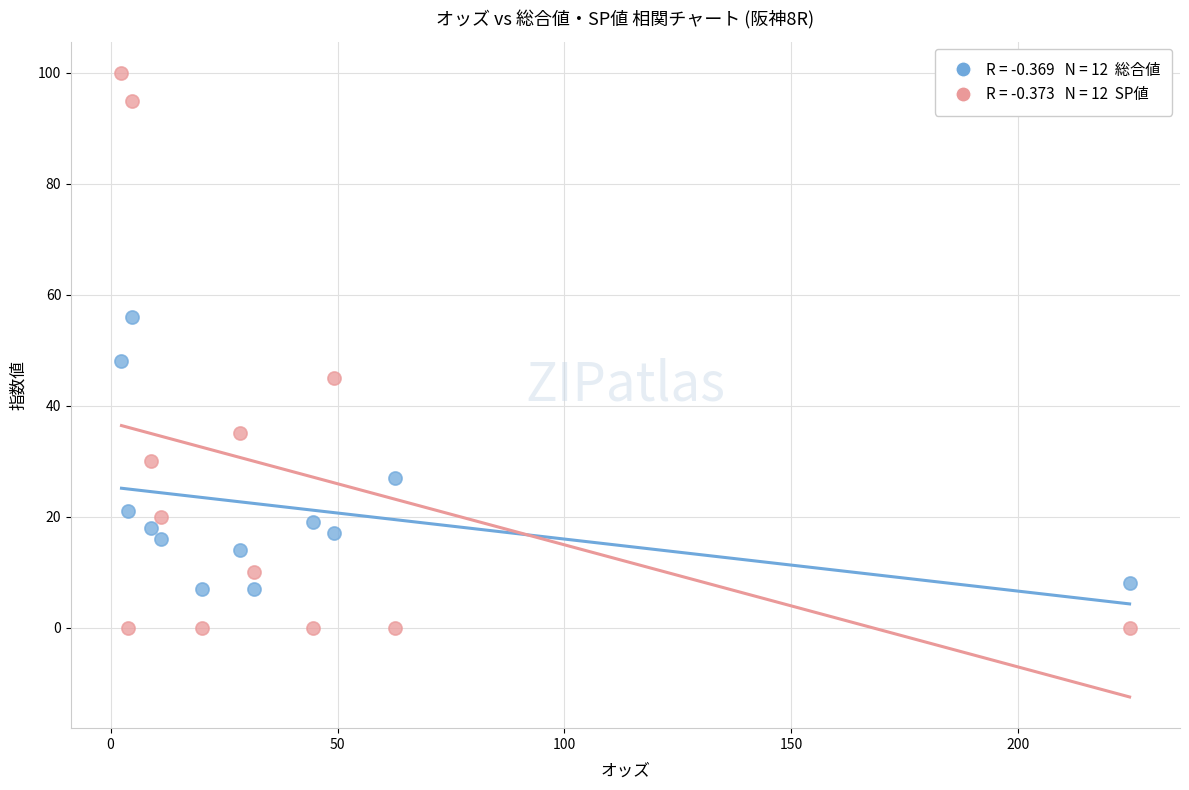

Across all series, what Y value is closest to 50?

48